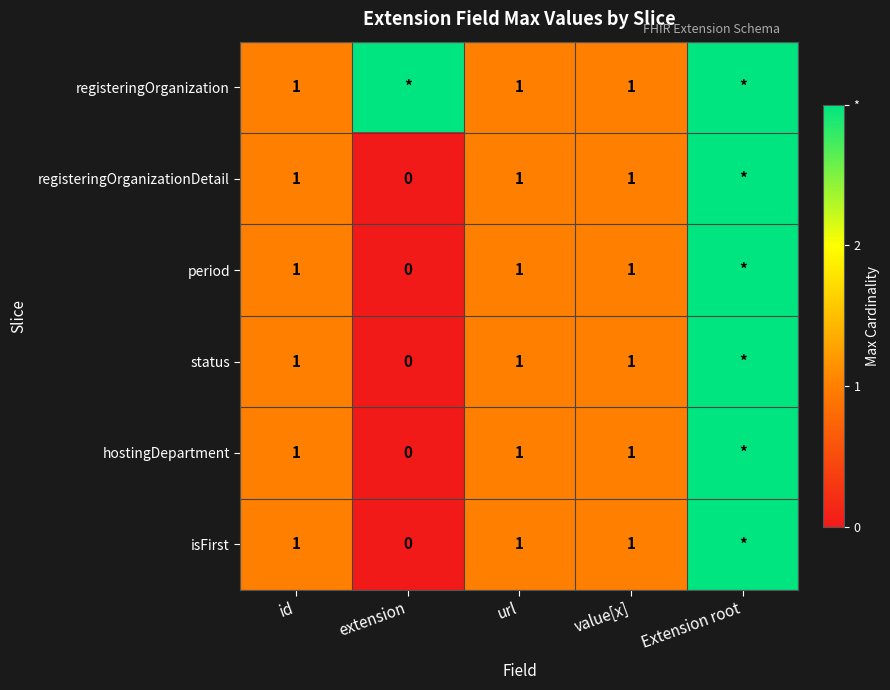

The registeringOrganizationDetail series shows 2 at id. True or false?

False